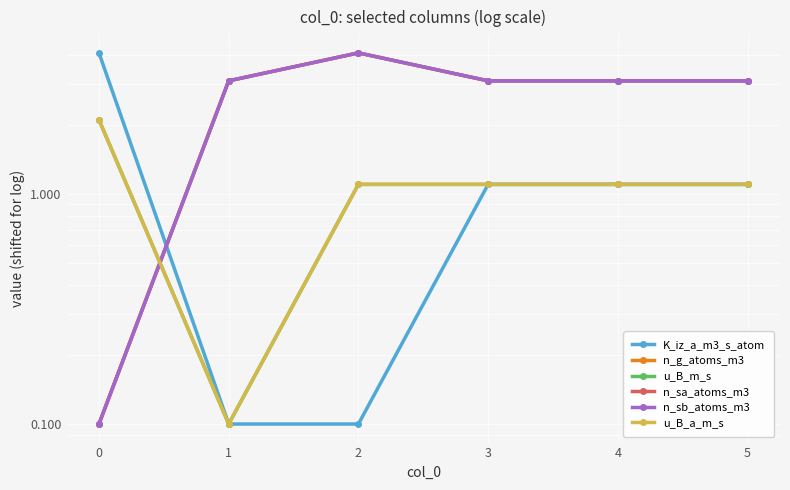

What is the spread (max minus min) of values at 2?

2.0